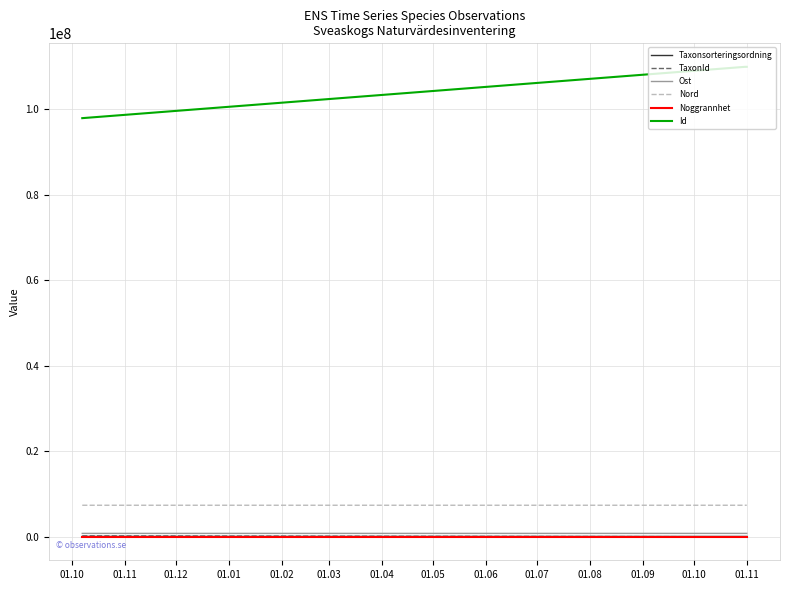

What is the highest value of the Id series?

109910803.0